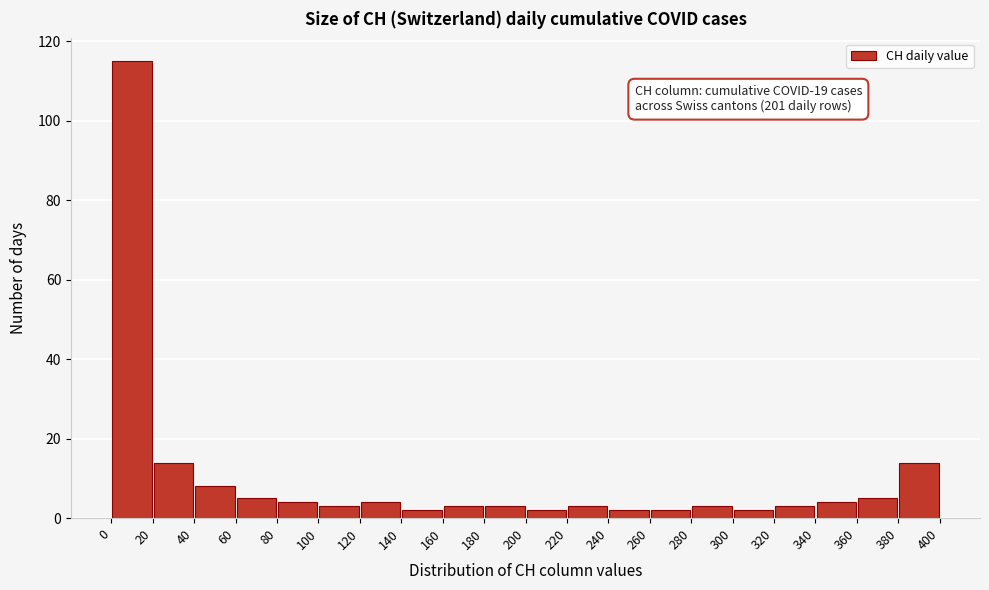

Which range on the x-axis has the tallest bar?

0 to 20